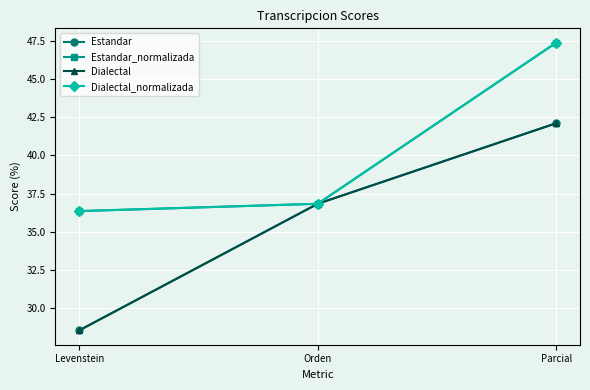

Which label corresponds to the smallest value in the chart?

Levenstein